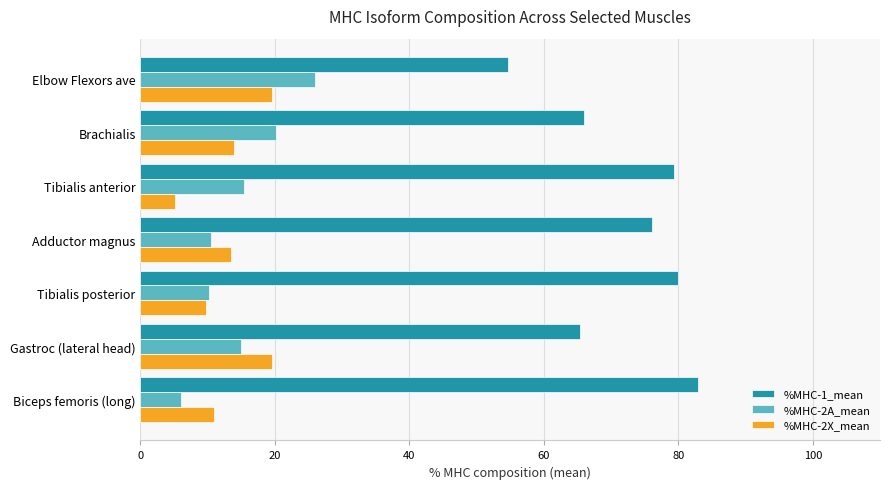

What is the difference between the maximum and minimum values in the %MHC-2X_mean series?

14.5